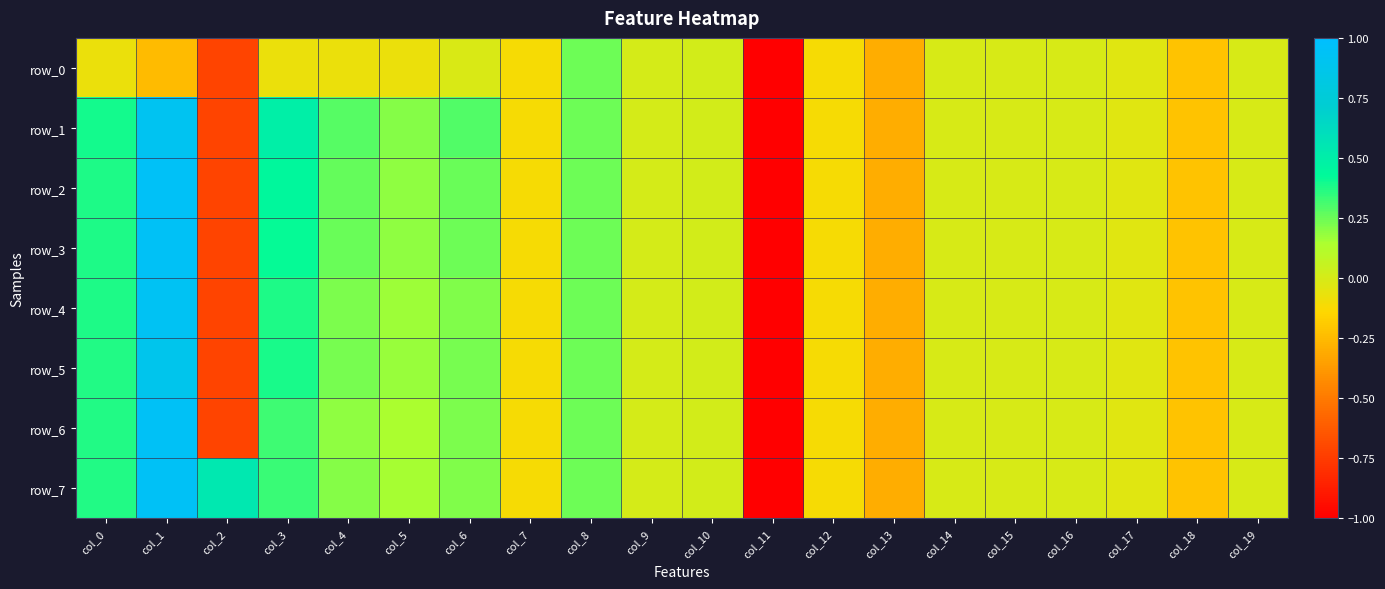

List the series in order of their peak value, lowest first.

row_0, row_5, row_1, row_4, row_3, row_6, row_7, row_2